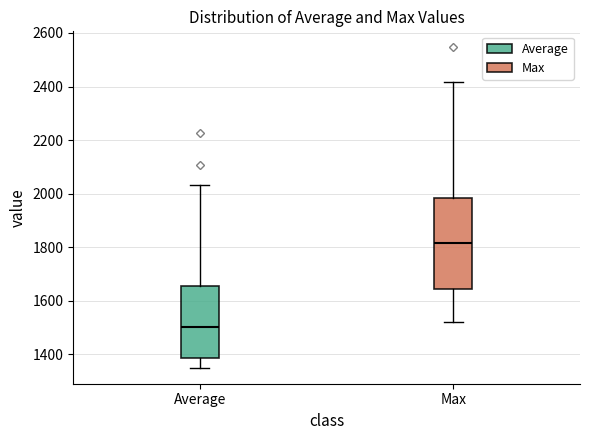

Which box's median line is the lowest?

Average